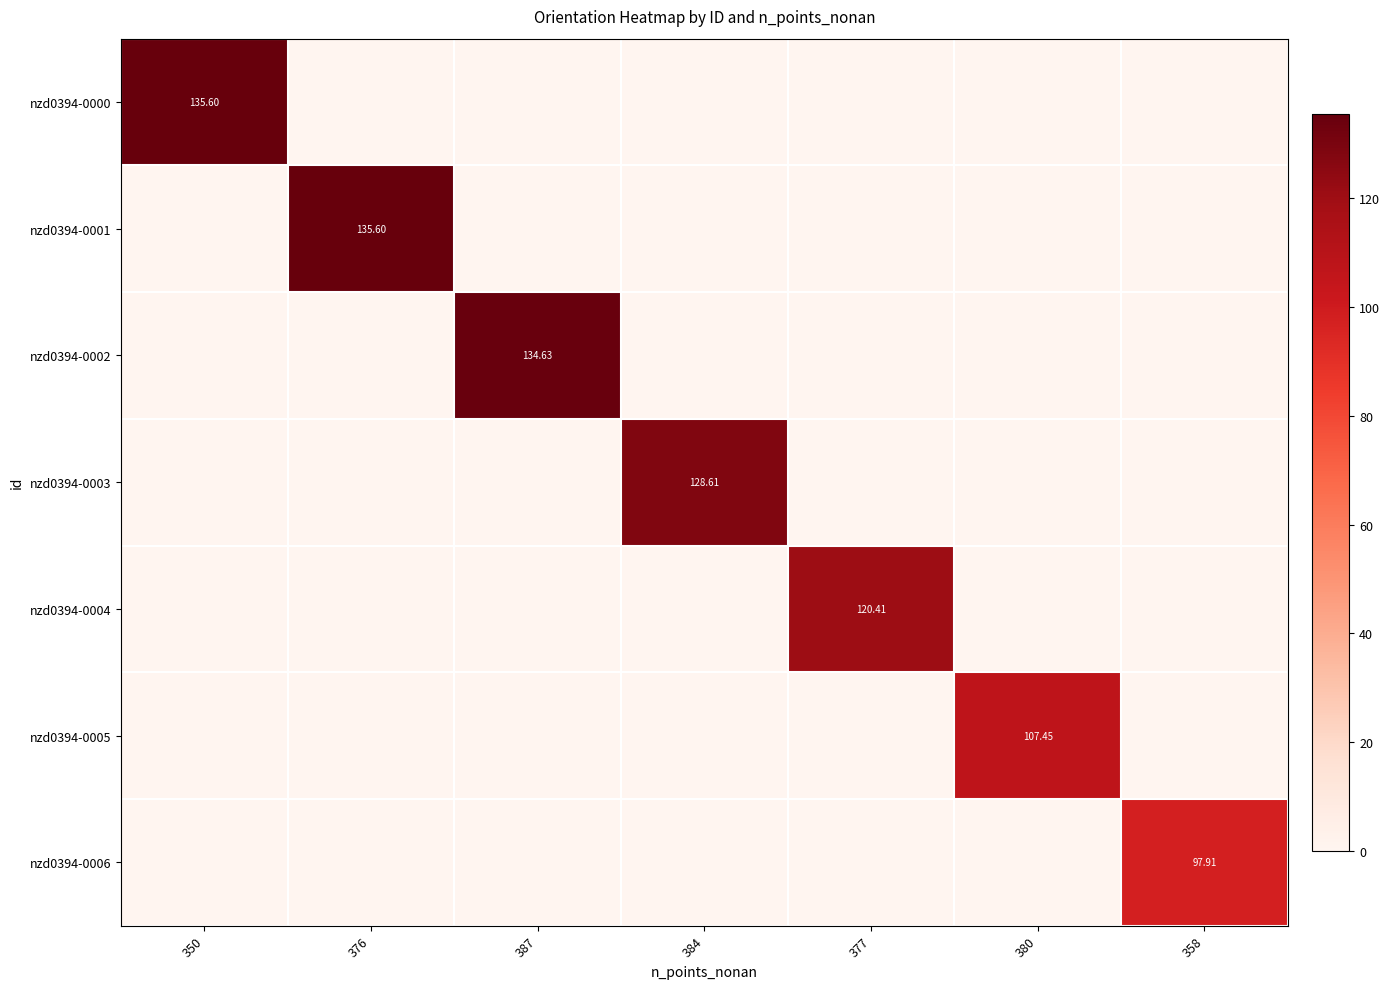

How many values in nzd0394-0001 are above zero?

1